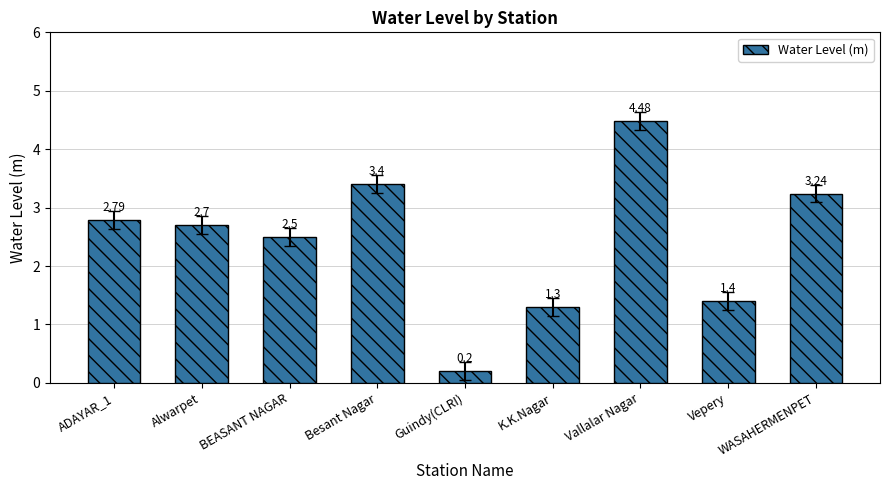

List the labels in order of value, smallest first.

Guindy(CLRI), K.K.Nagar, Vepery, BEASANT NAGAR, Alwarpet, ADAYAR_1, WASAHERMENPET, Besant Nagar, Vallalar Nagar